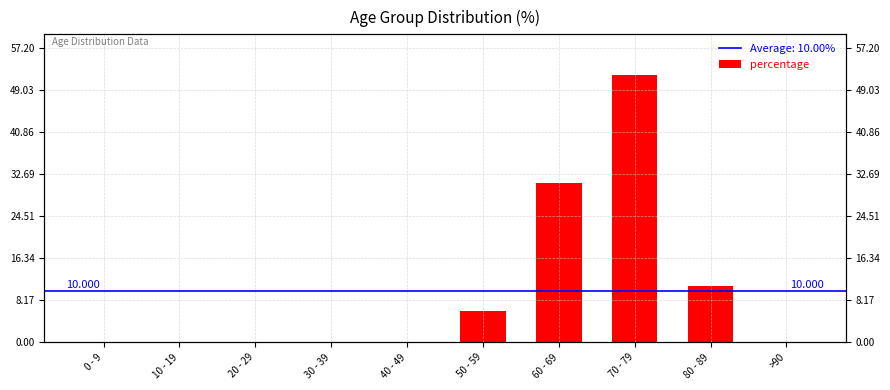

What is the difference between the maximum and second lowest values?

52